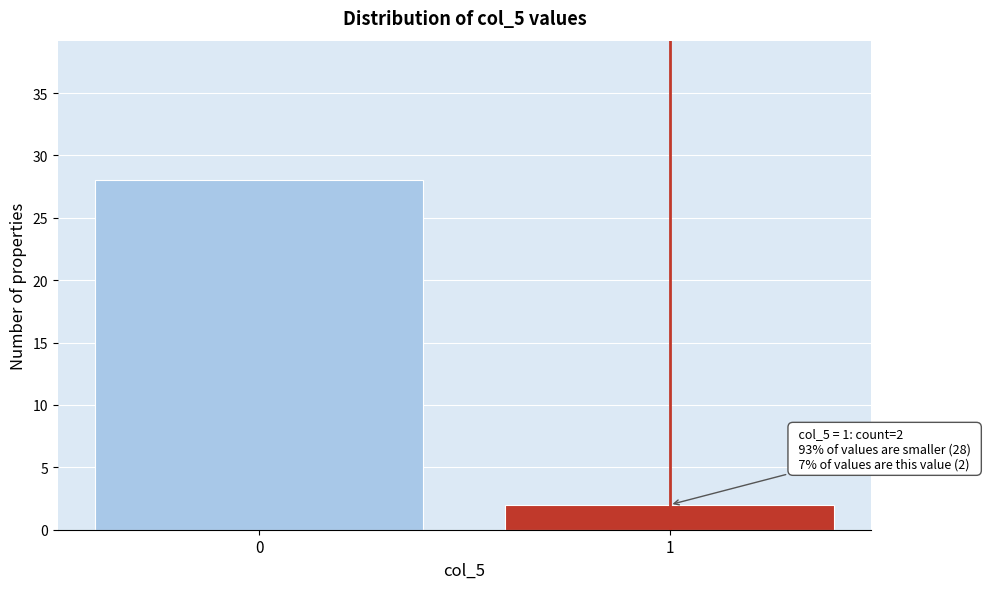

Reading right to left, what are all the values shown in this chart?

2	28